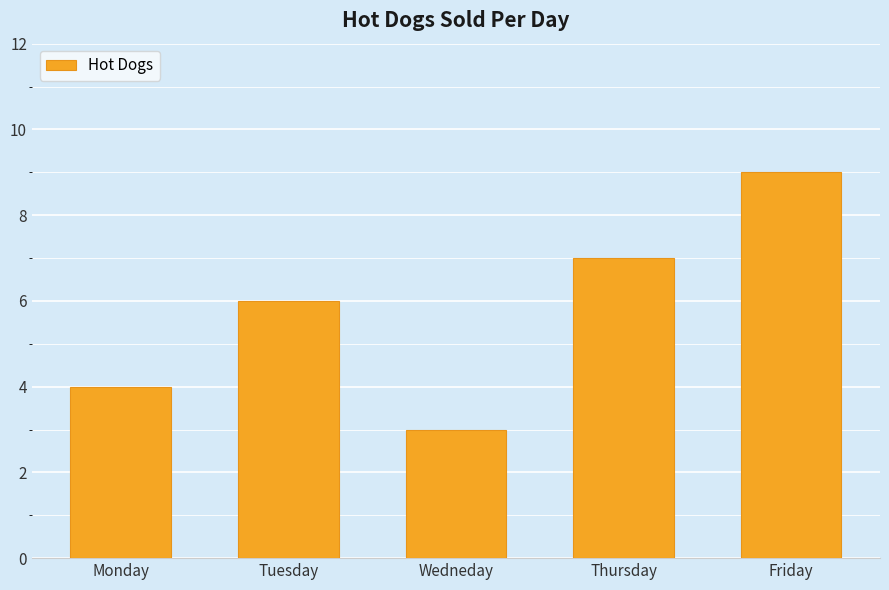

What is the change in value from Monday to Tuesday?

+2